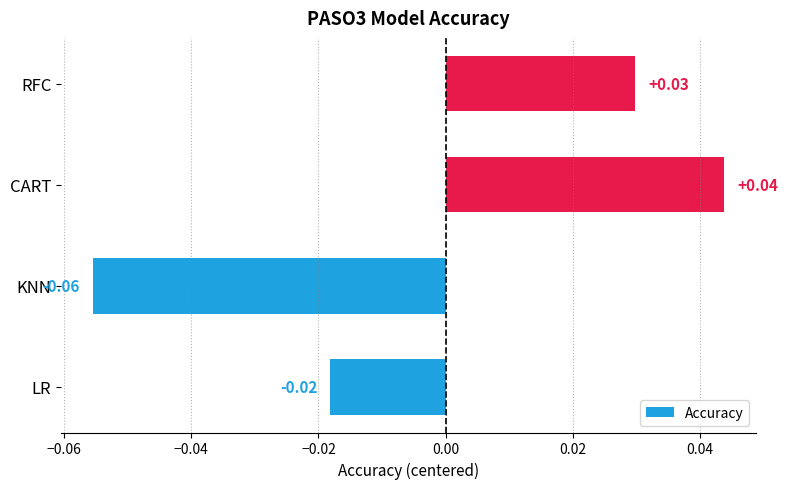

List the labels in order of value, largest first.

CART, RFC, LR, KNN